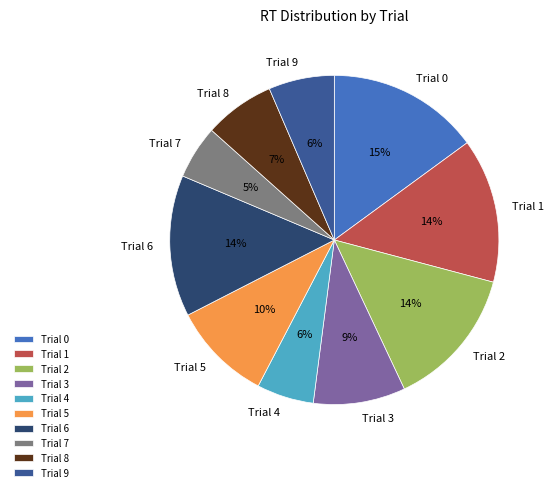

Between Trial 0 and Trial 9, which is larger?

Trial 0